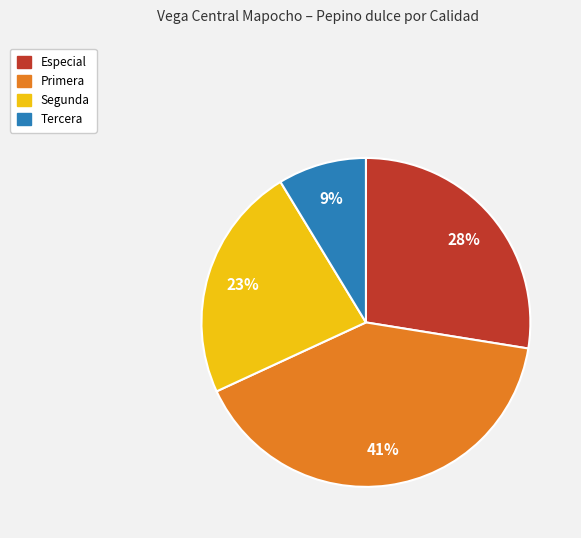

How many segments does this pie chart have?

4